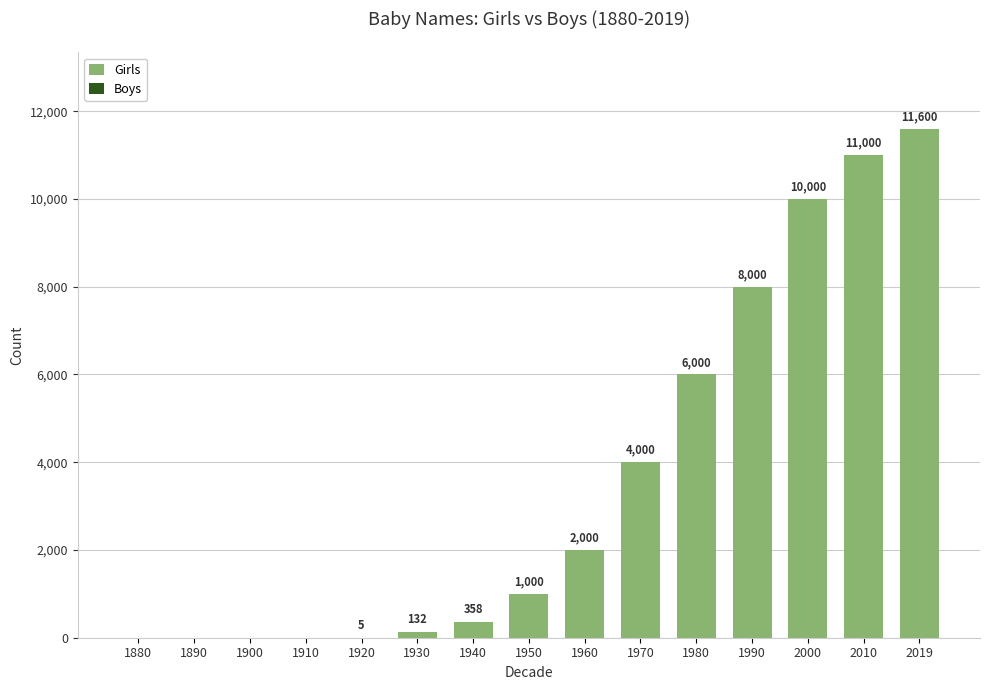

What is the maximum value shown in the chart?

11600